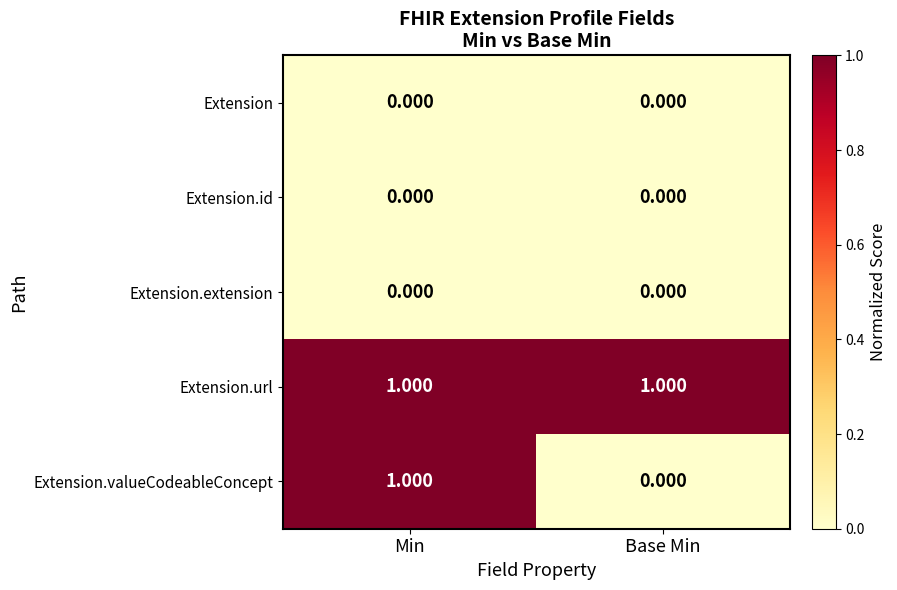

Which series has the largest total across all categories?

Extension.url